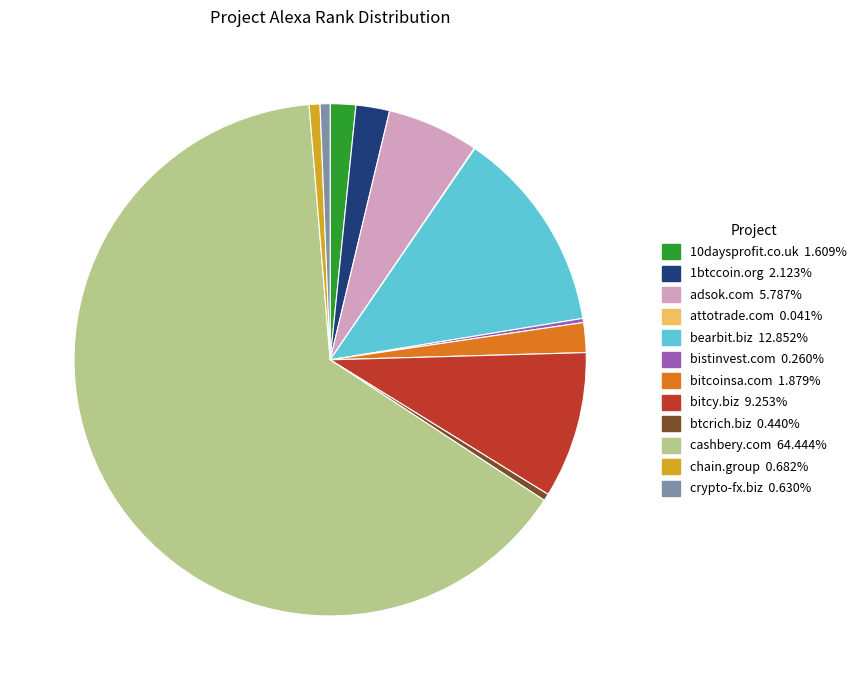

Which slice is the largest?

cashbery.com